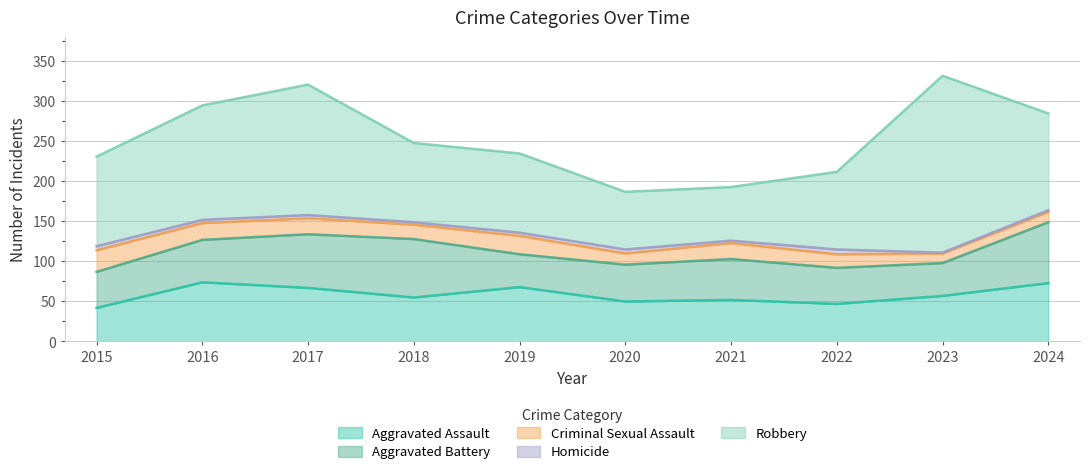

Rank the series at 2015 from lowest to highest value.

Homicide, Criminal Sexual Assault, Aggravated Assault, Aggravated Battery, Robbery